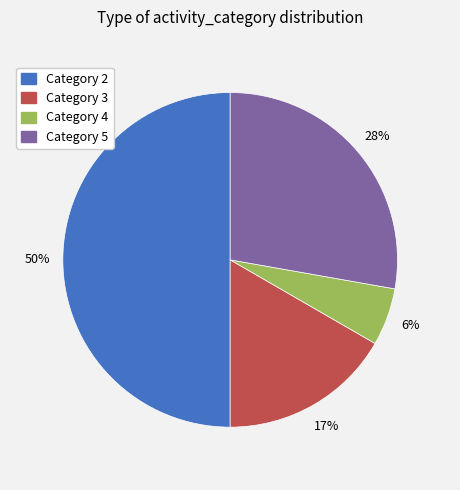

To the nearest percent, what is the difference between the largest and smallest slice percentages?

44%